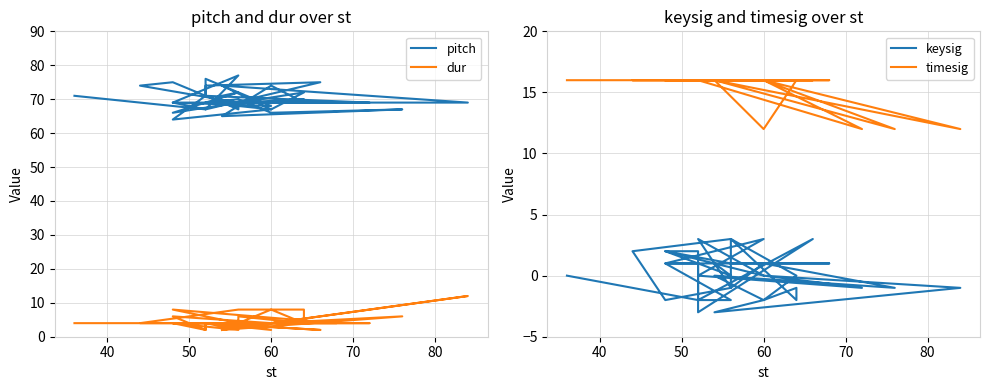

List the series in order of their peak value, highest first.

pitch, timesig, dur, keysig